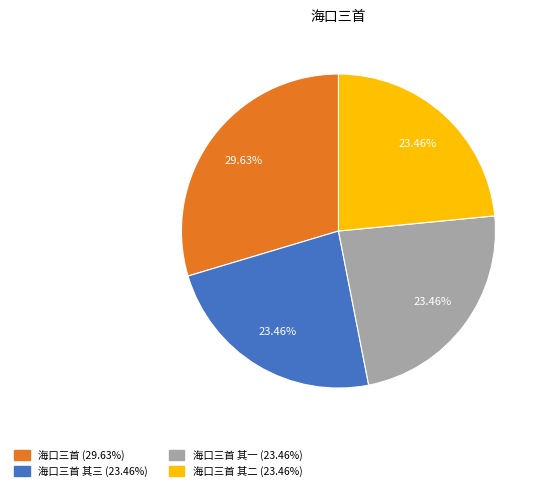

Is there any slice that represents more than half of the pie?

No